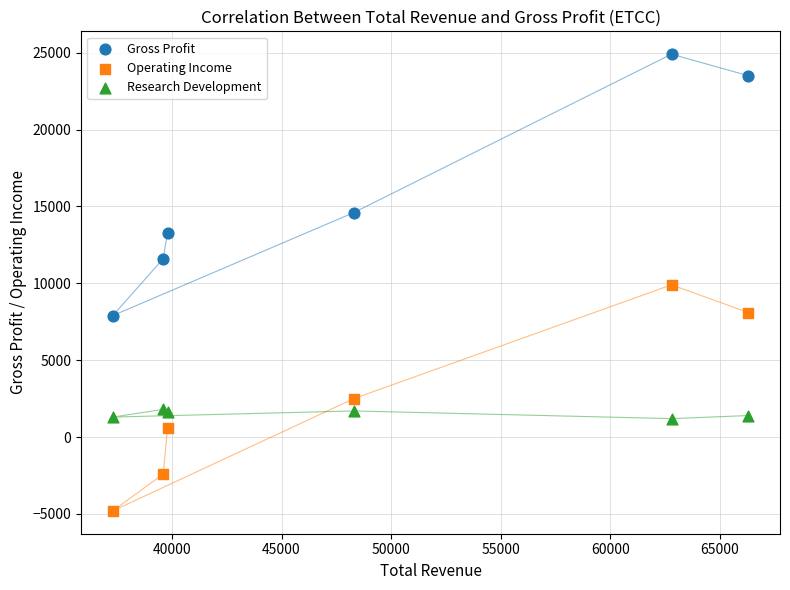

Which series reaches the maximum Y coordinate?

Gross Profit